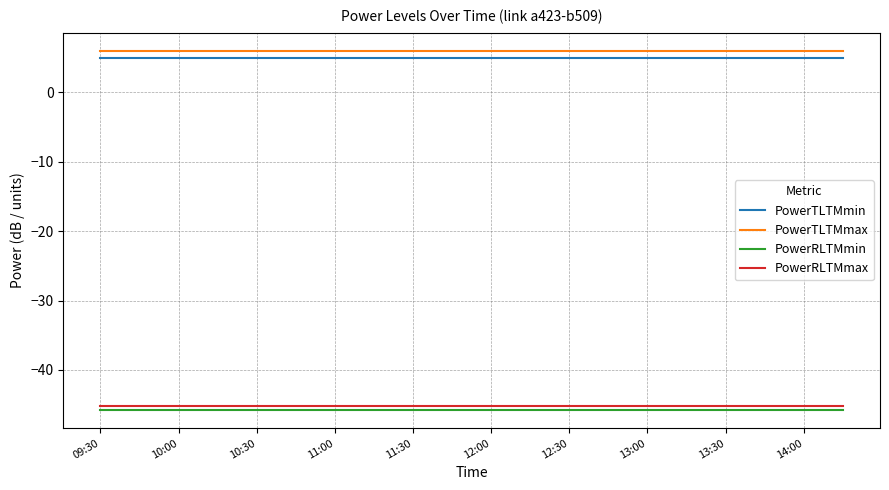

True or false: PowerRLTMmax and PowerTLTMmax intersect in this chart.

False